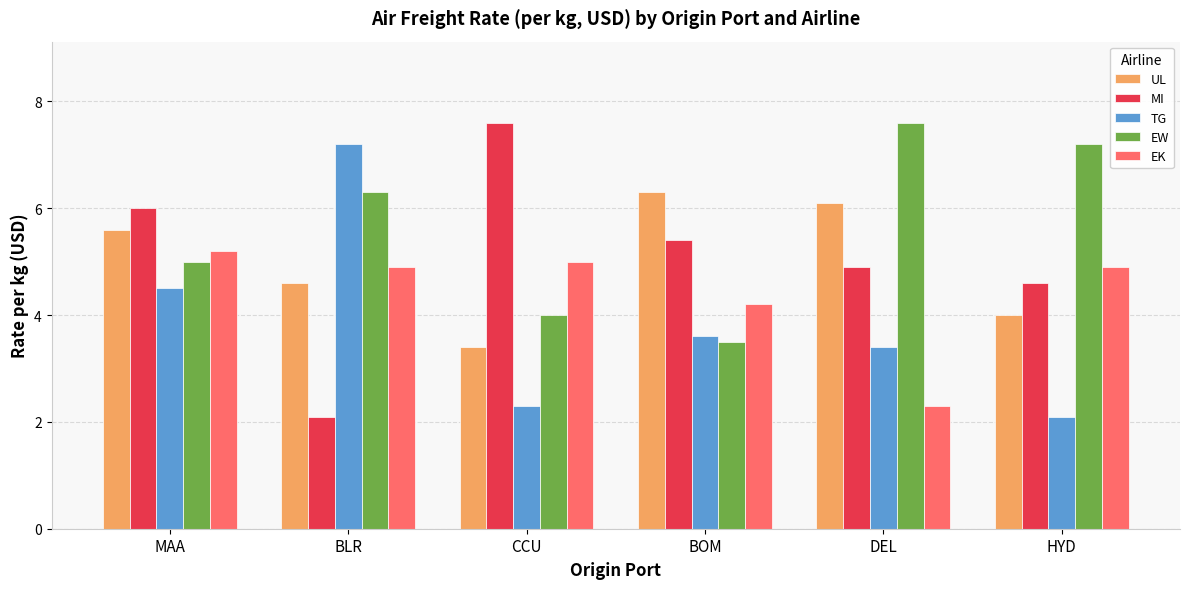

At CCU, list the series in order from largest to smallest.

MI, EK, EW, UL, TG